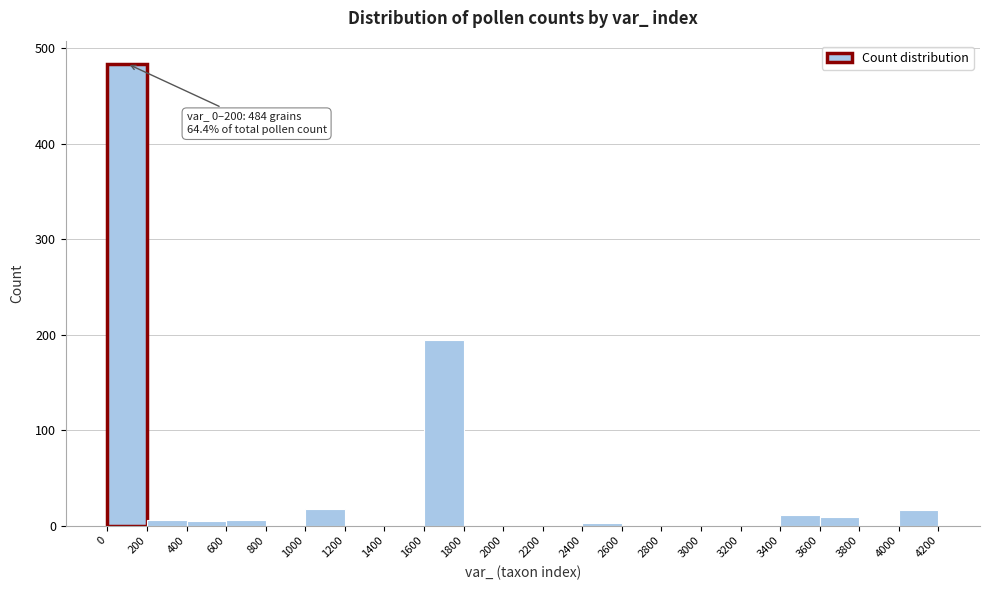

Over which range of the x-axis is the bar tallest?

0 to 200